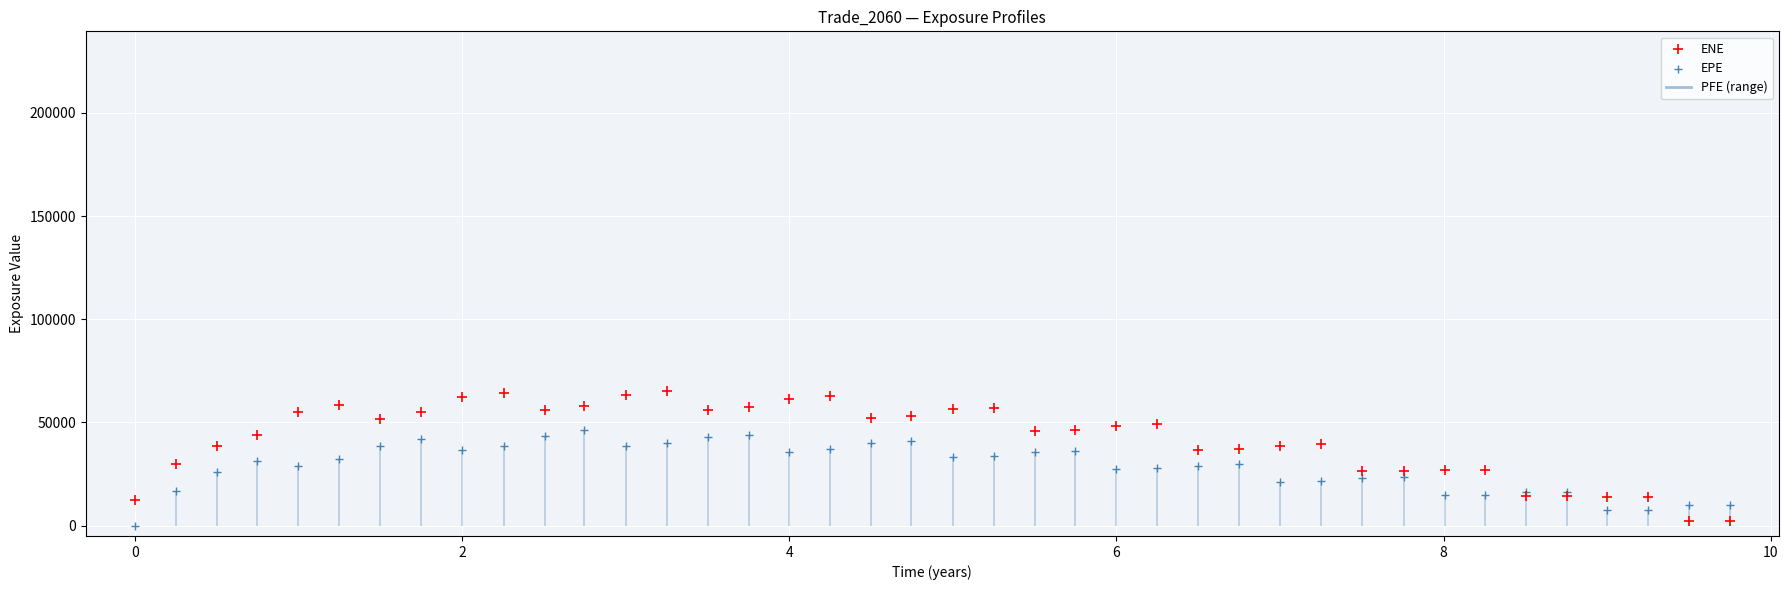

Which series contains the lowest Y value?

EPE